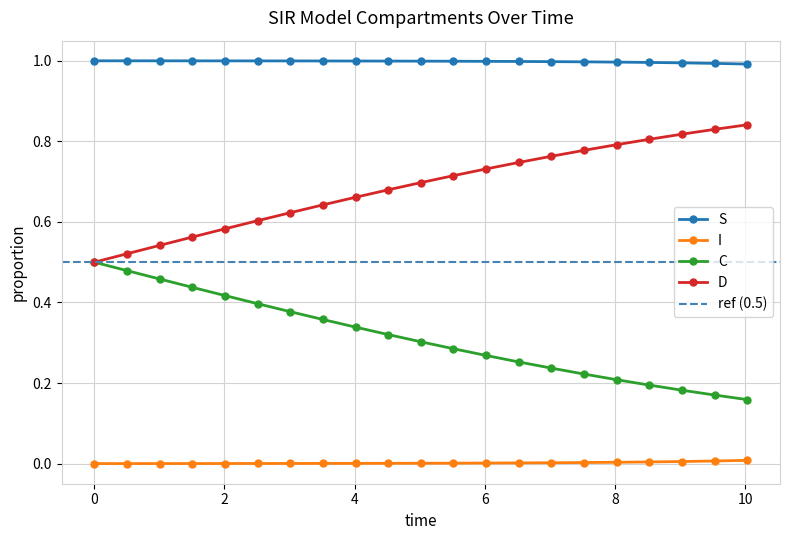

True or false: D and S intersect in this chart.

False